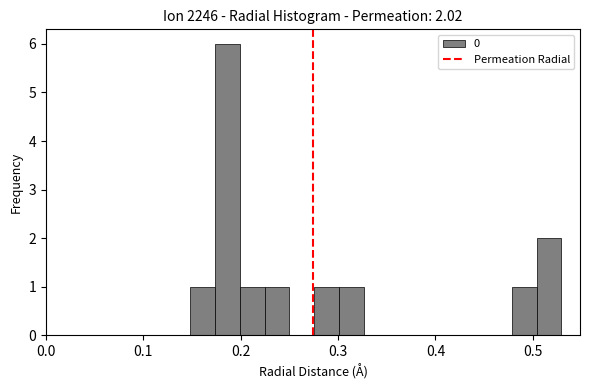

Read against the x-axis, roughly where is the centre of the tallest bar?

0.19